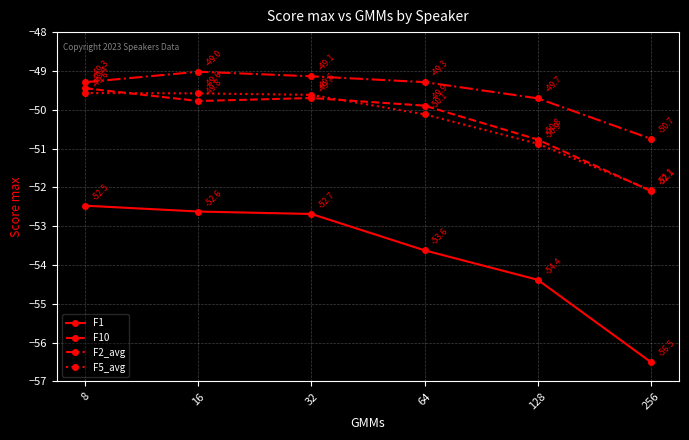

Count the number of data series in this chart.

4